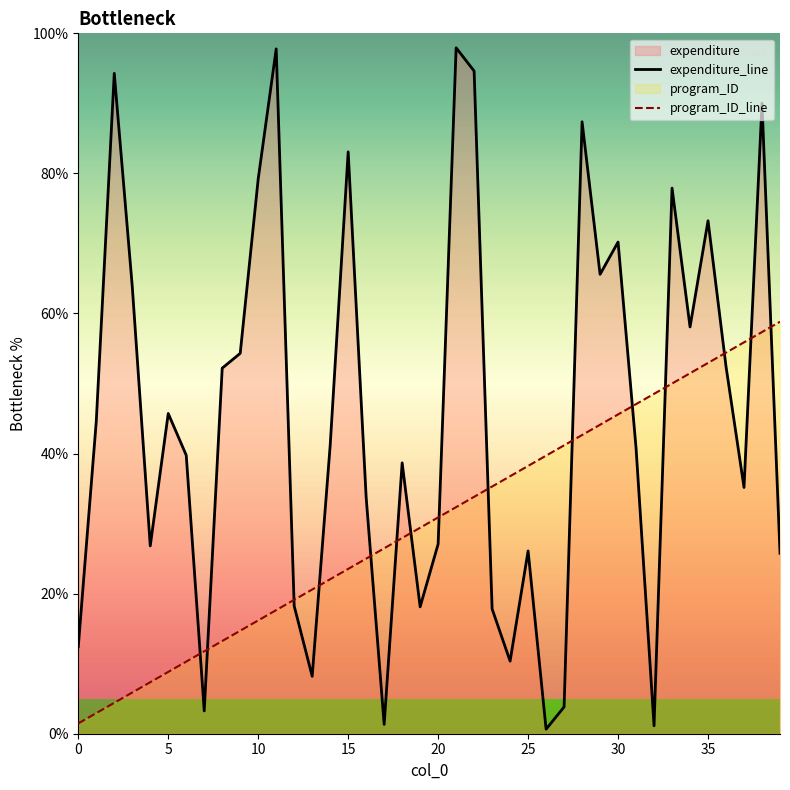

Where is program_ID_line nearest to the value 30?

19